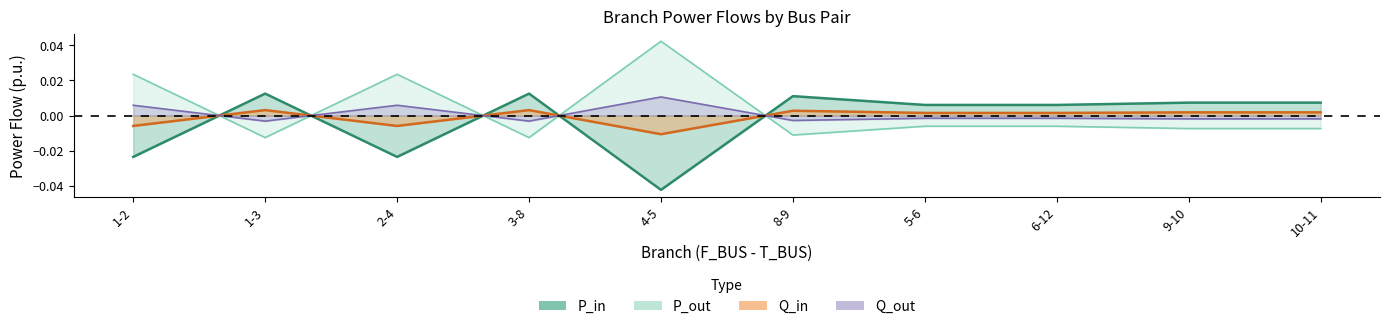

Where is the first local maximum for Q_out?

2-4